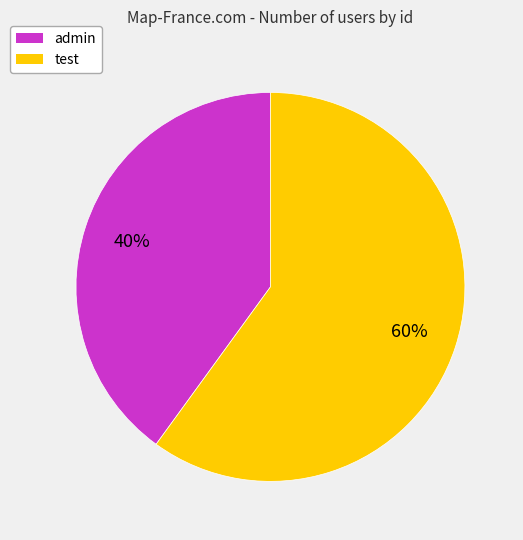

Rank the categories by value from highest to lowest.

test, admin